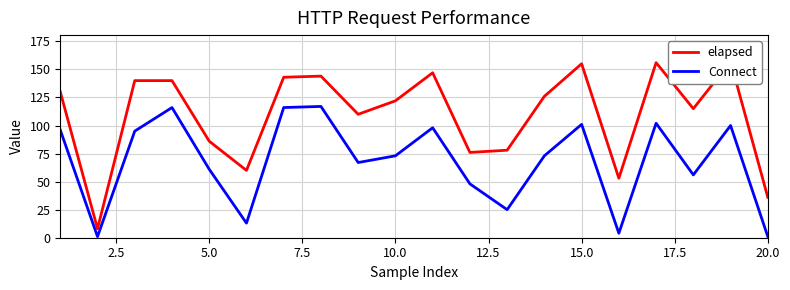

True or false: Connect has a value of 142 at 15.0.

False